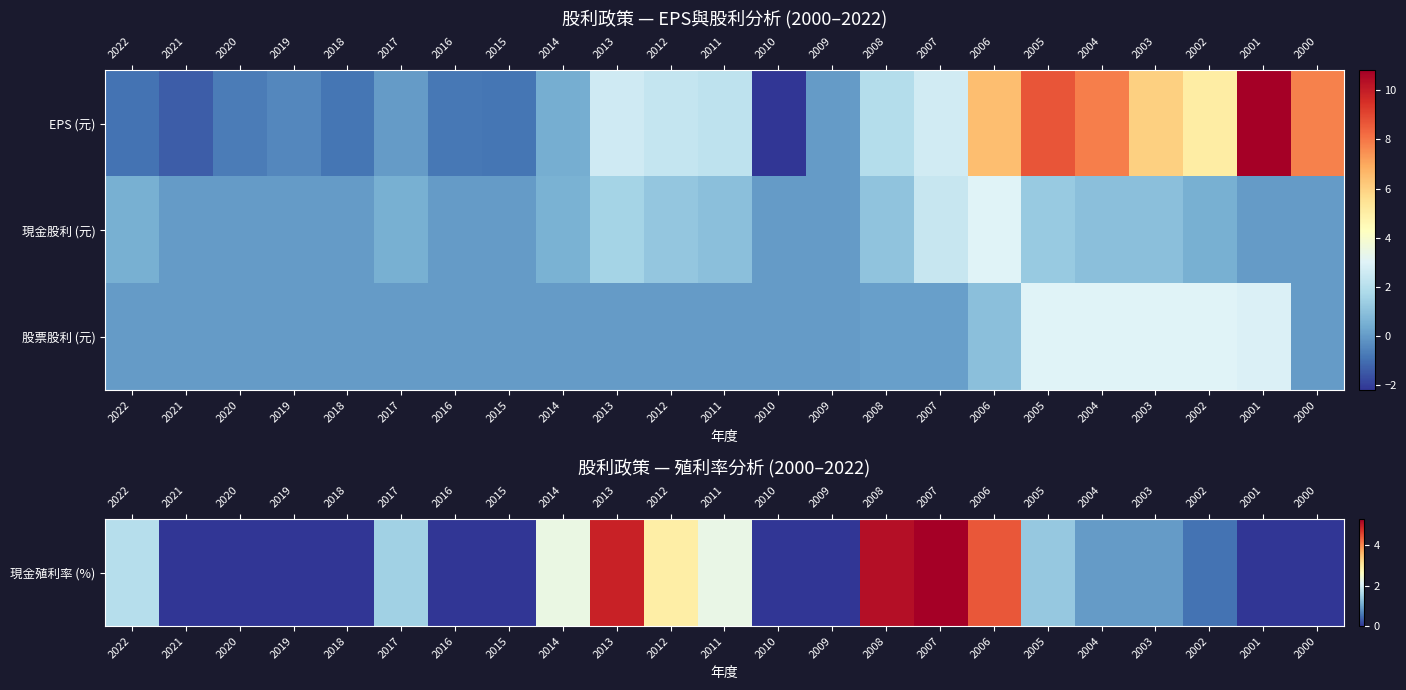

At which category is the sum across all series the highest?

2006